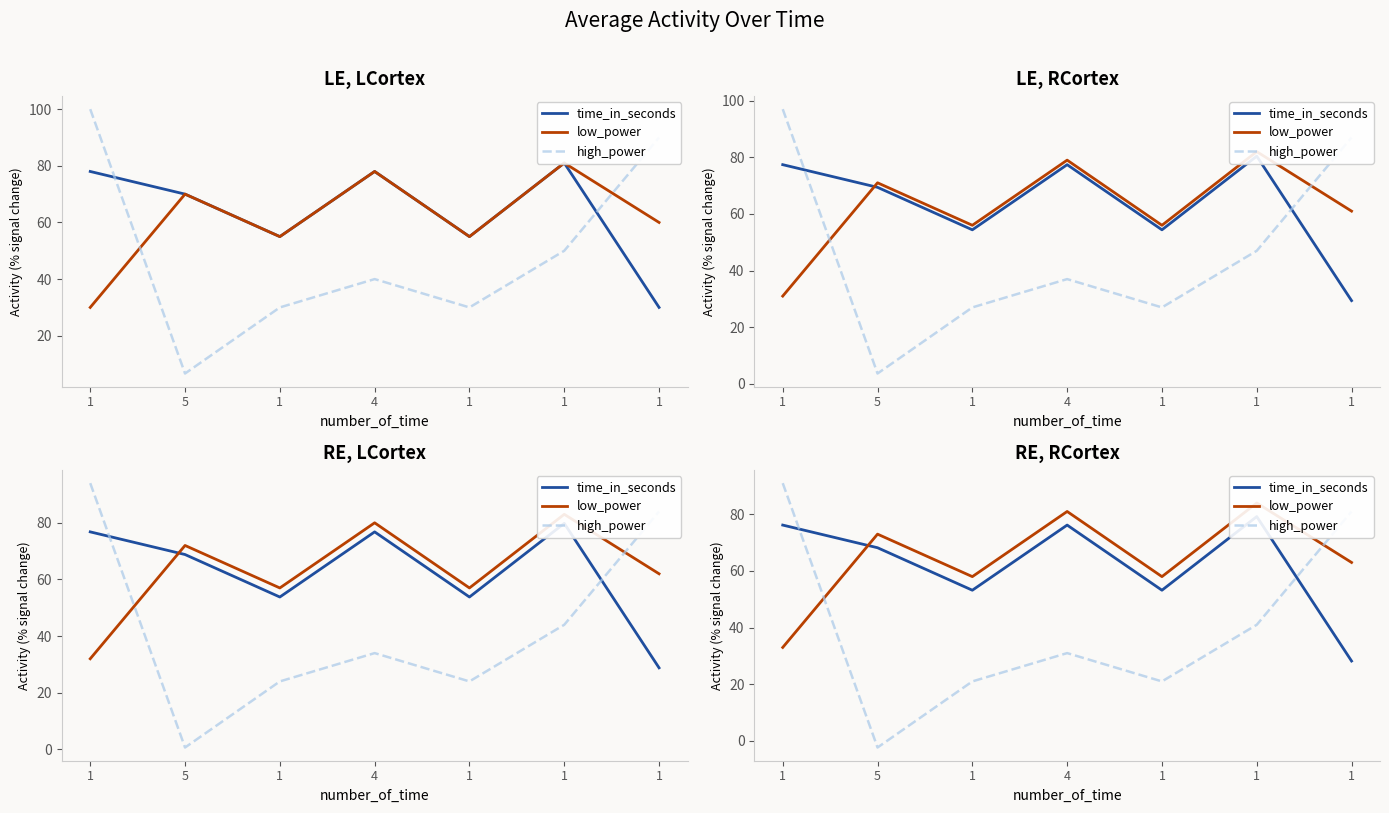

How many interior local peaks does the time_in_seconds series have?

2